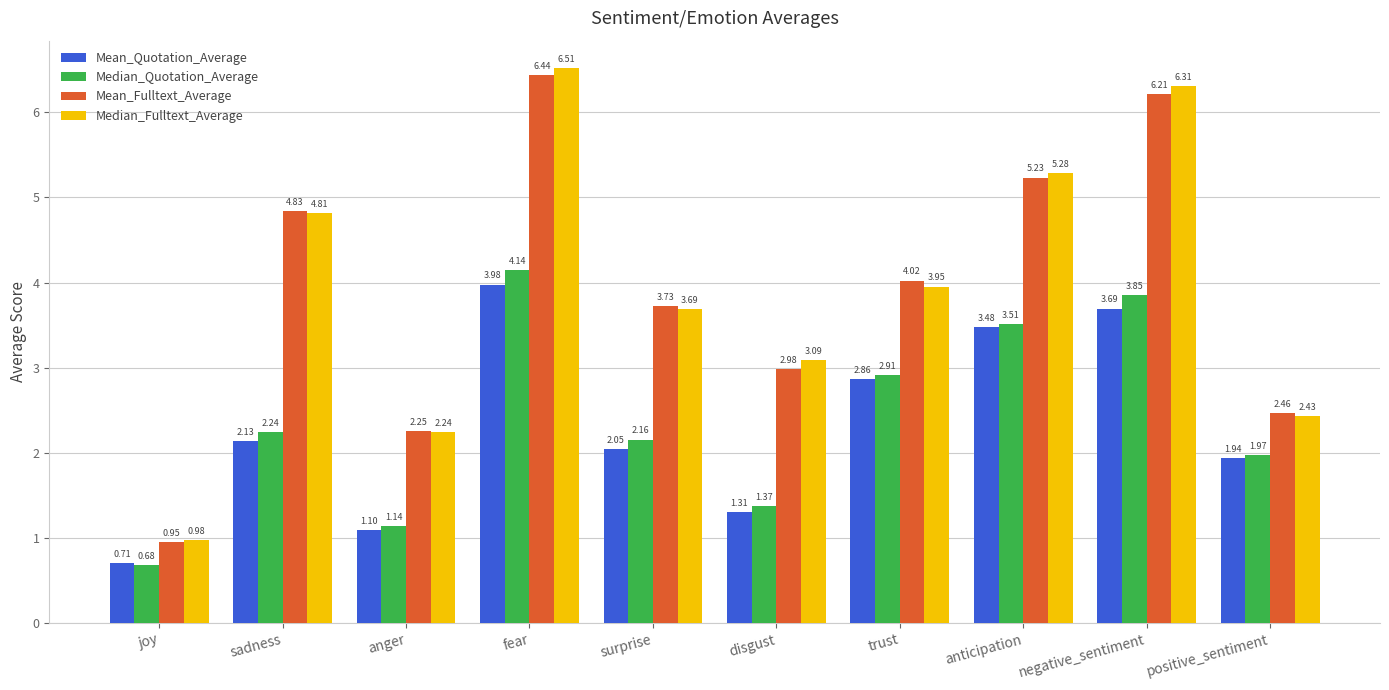

What is the spread (max minus min) of values at anger?

1.2